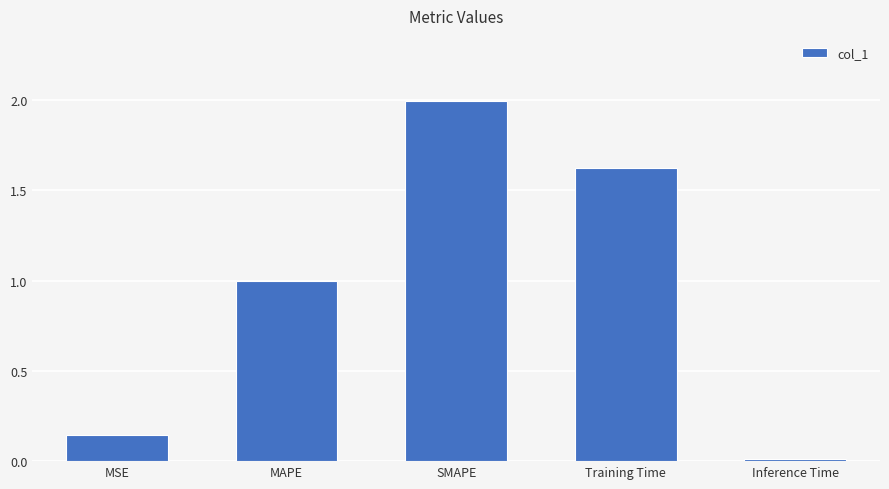

Which label corresponds to the smallest value in the chart?

Inference Time